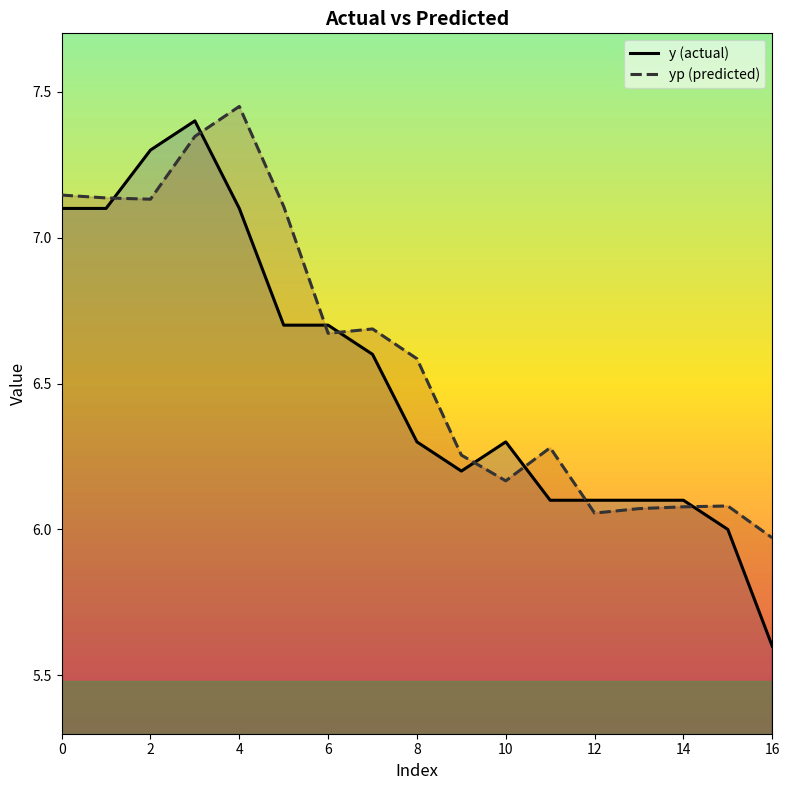

Where is y (actual) nearest to the value 6?

15